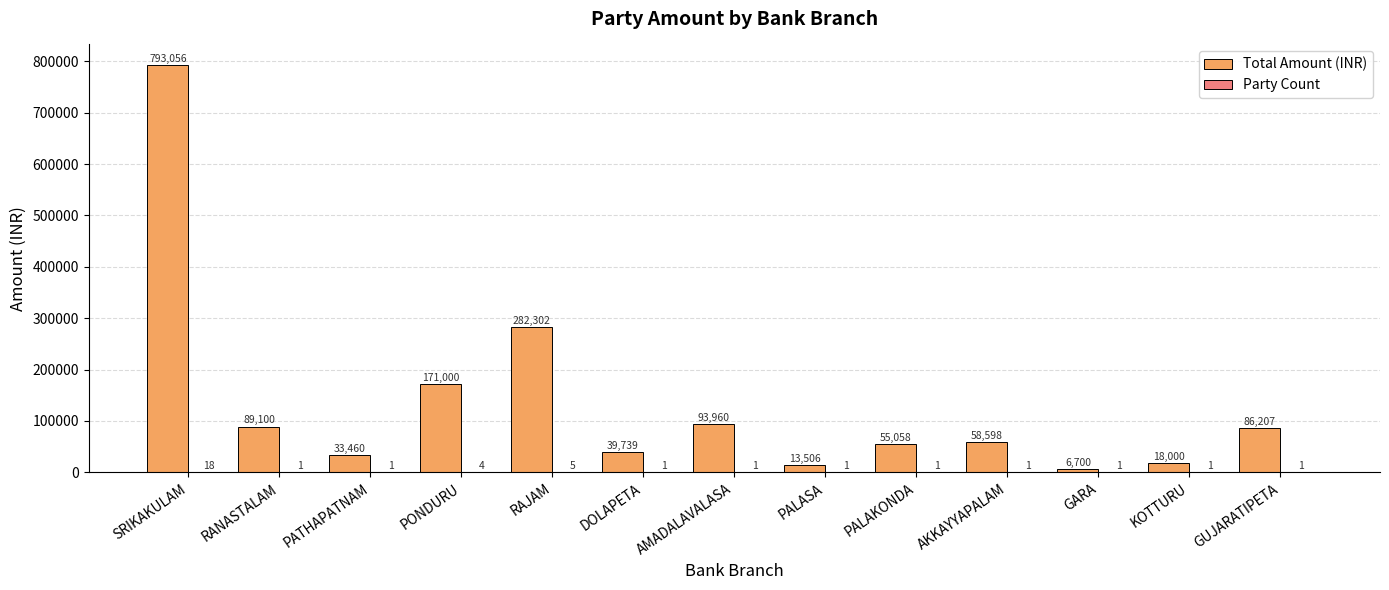

Which series has the widest spread of values?

Total Amount (INR)